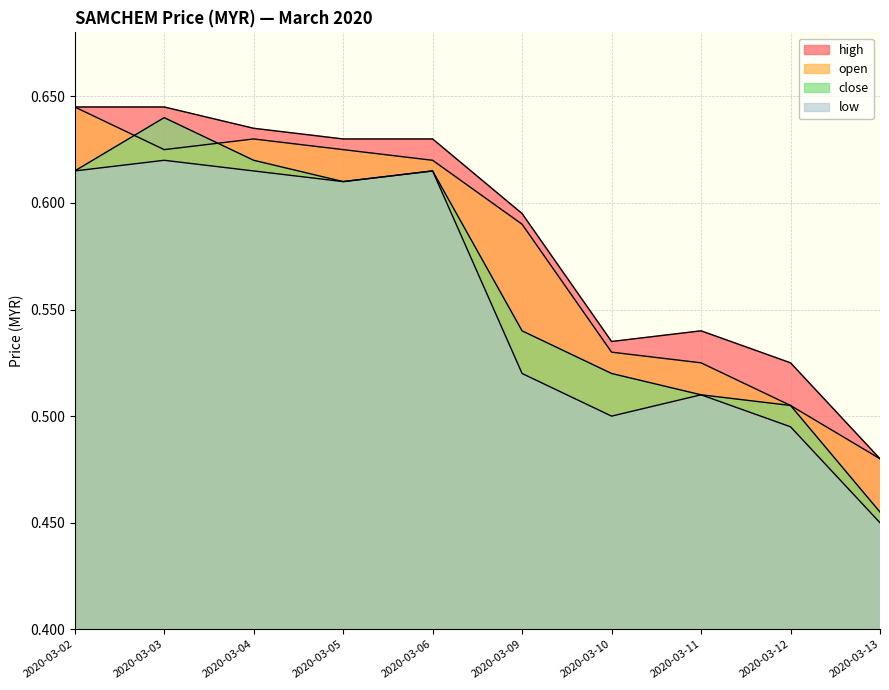

At how many categories does at least one series exceed 0?

10